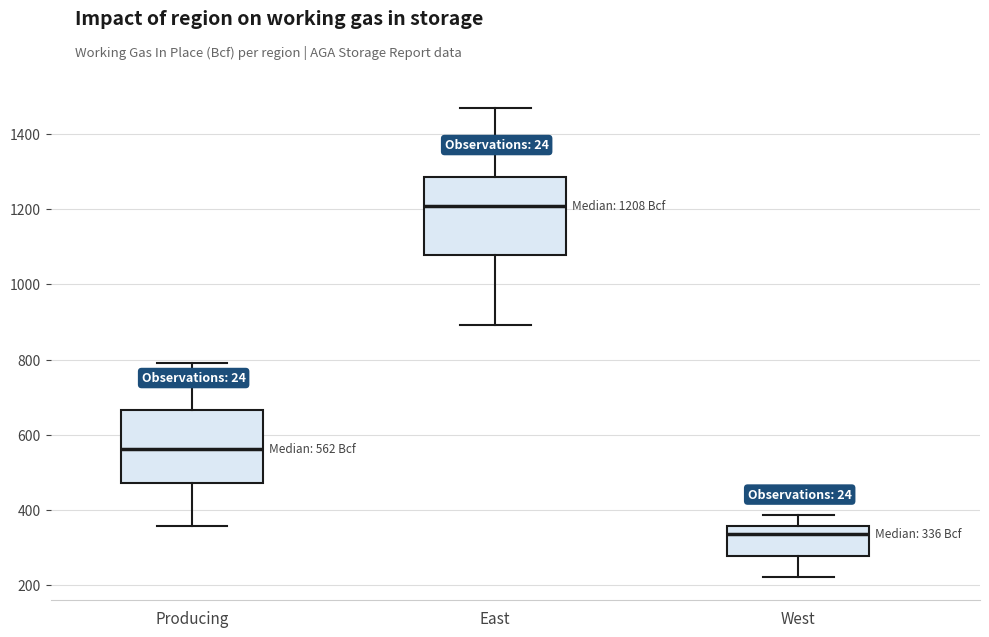

Which box has the highest median line?

East